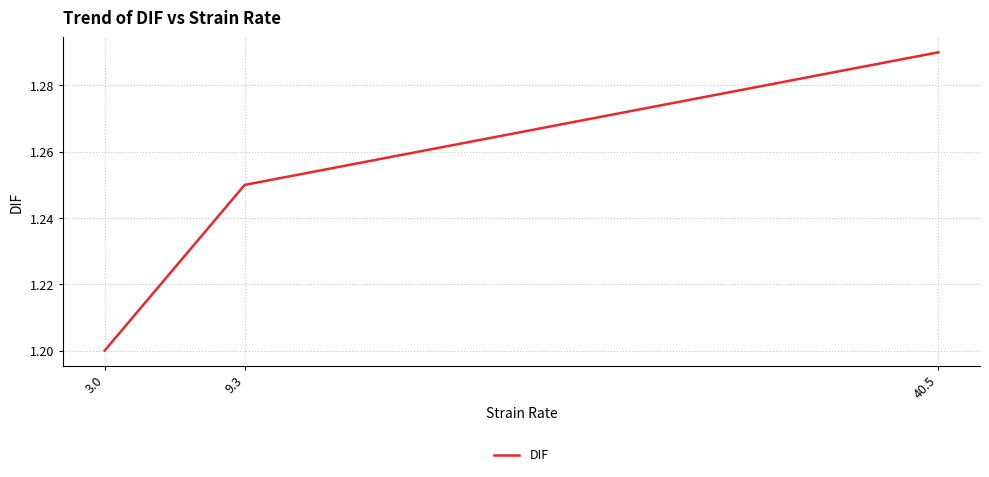

At which label is the value closest to 1?

3.0